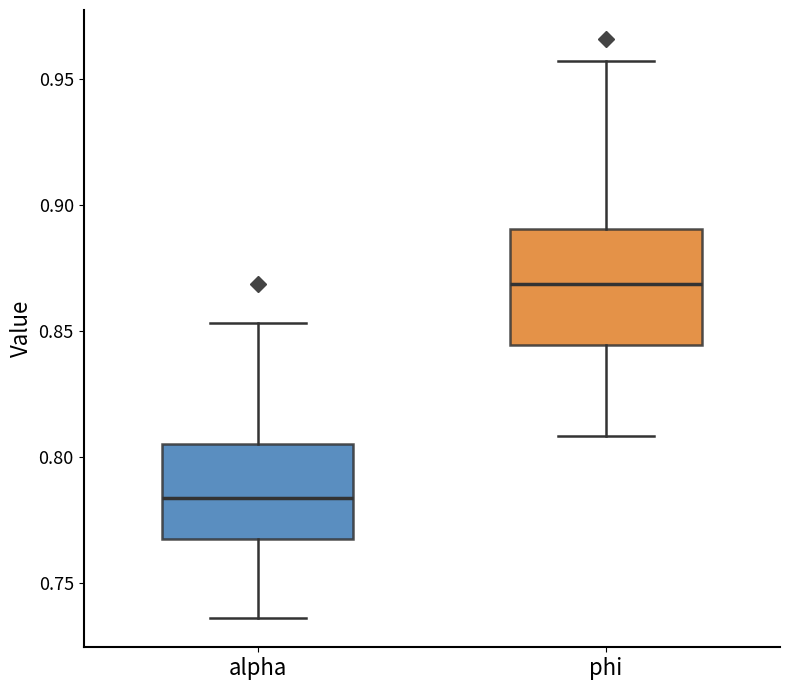

Comparing the boxes themselves (not the whiskers), which one is the tallest?

phi